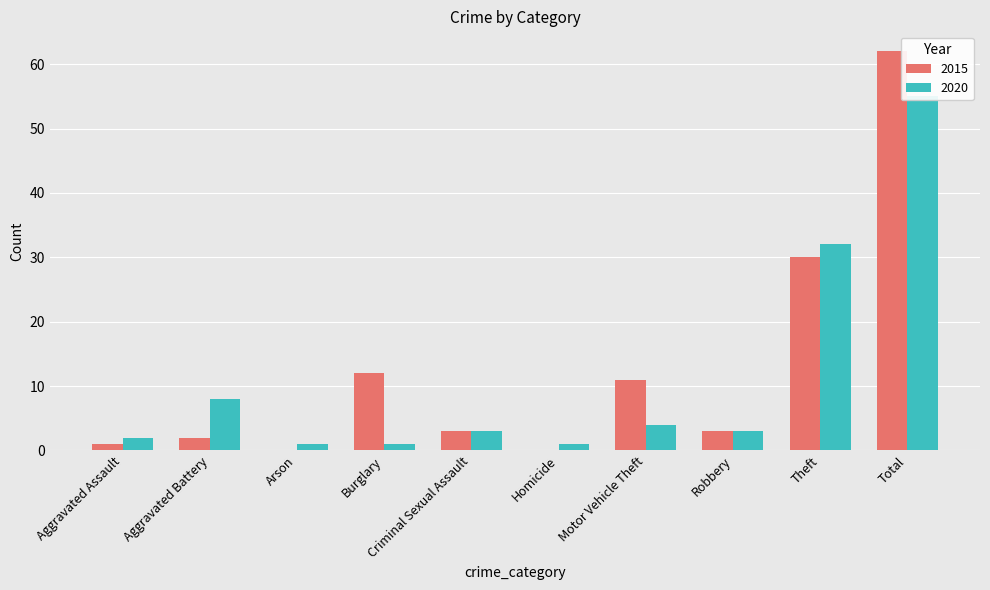

Count the number of categories in the chart.

10